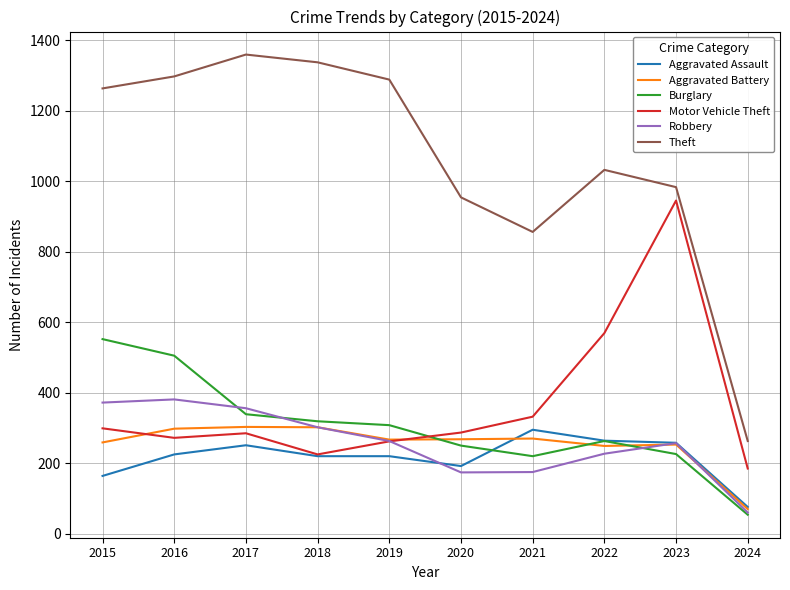

True or false: Theft has a value of 1712 at 2022.

False